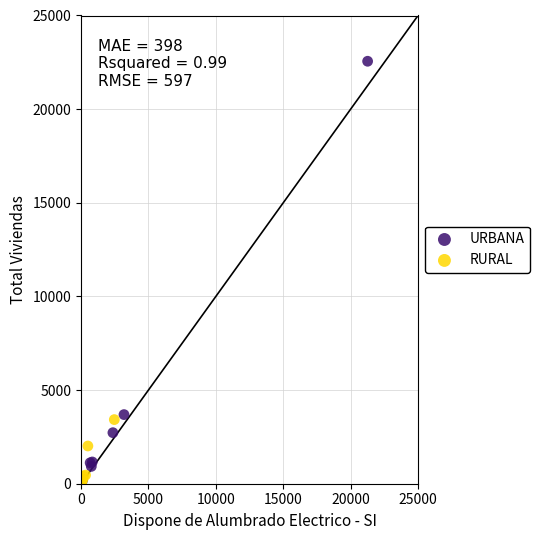

Which series has the largest Y range (max minus min)?

URBANA